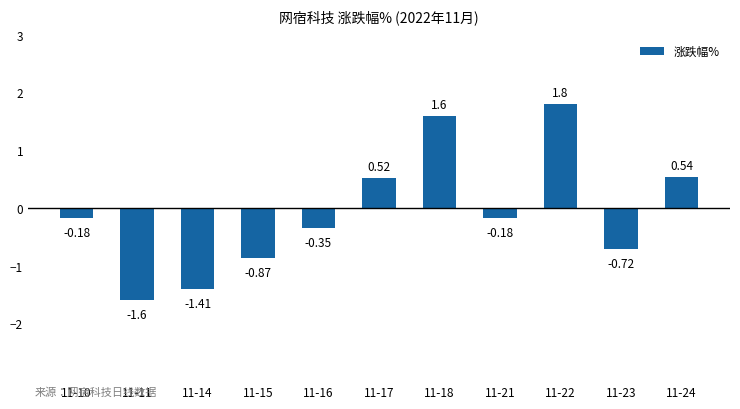

What is the sum of the values at 11-16 and 11-10?

-0.5